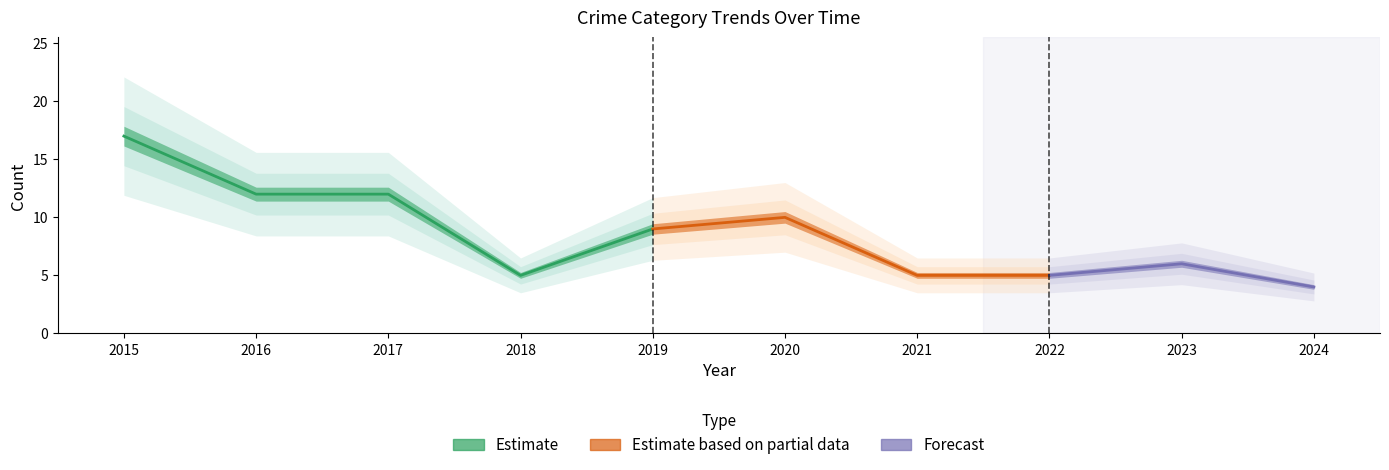

Does the chart display data point markers on the line(s)?

No